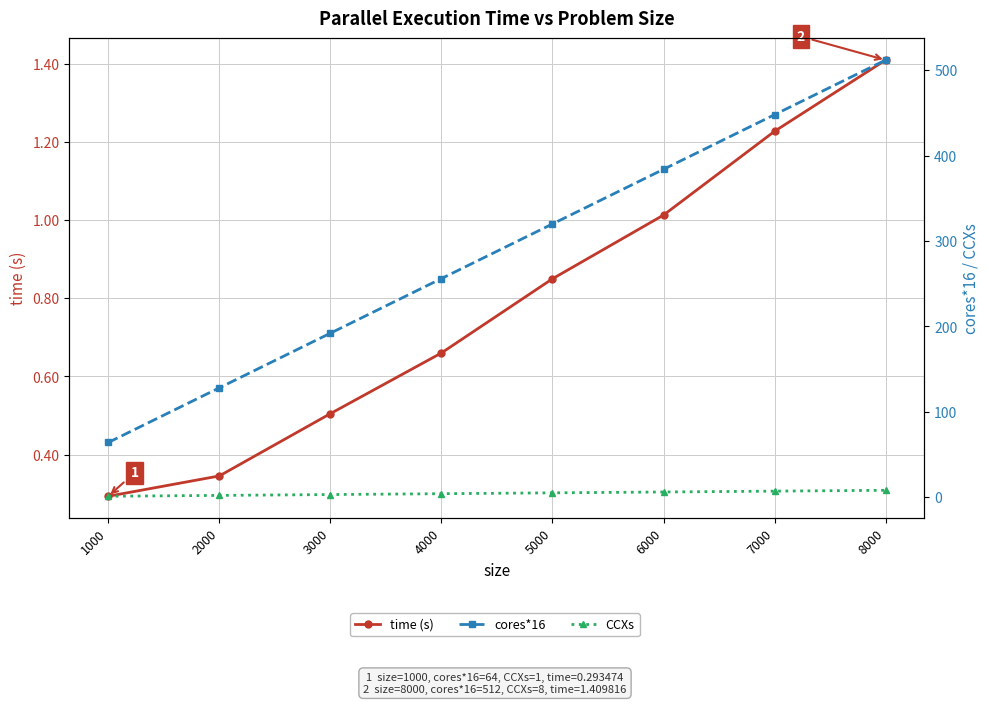

What is the sum of all cores*16 values?

2304.0